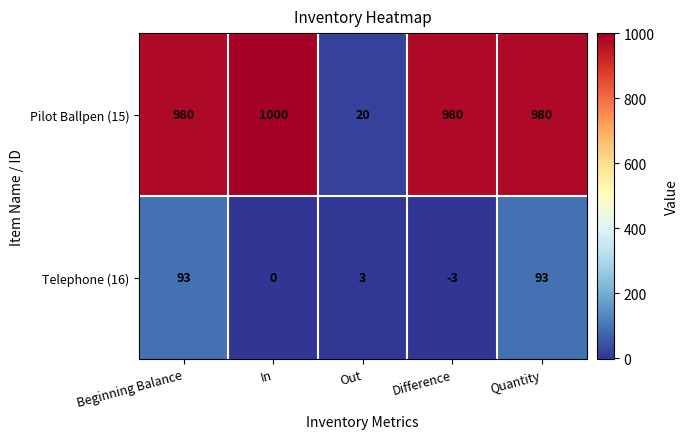

At how many categories does at least one series exceed 334?

4